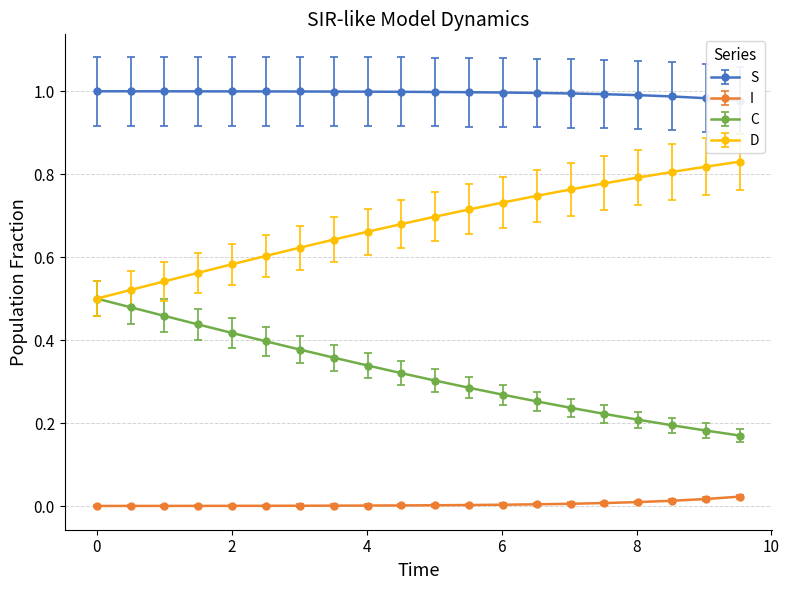

True or false: I and D cross at least once.

False